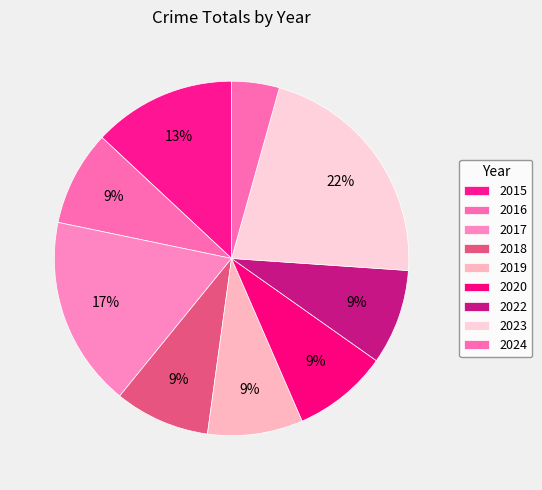

Which category has the smallest portion of the pie?

2024